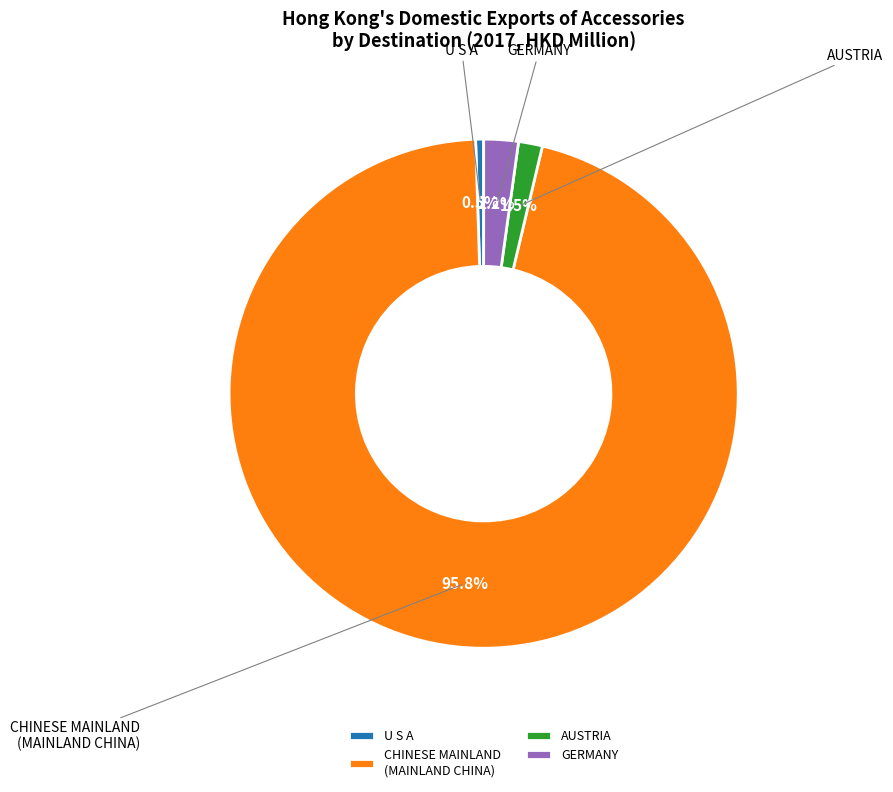

Which category has the biggest portion of the pie?

CHINESE MAINLAND